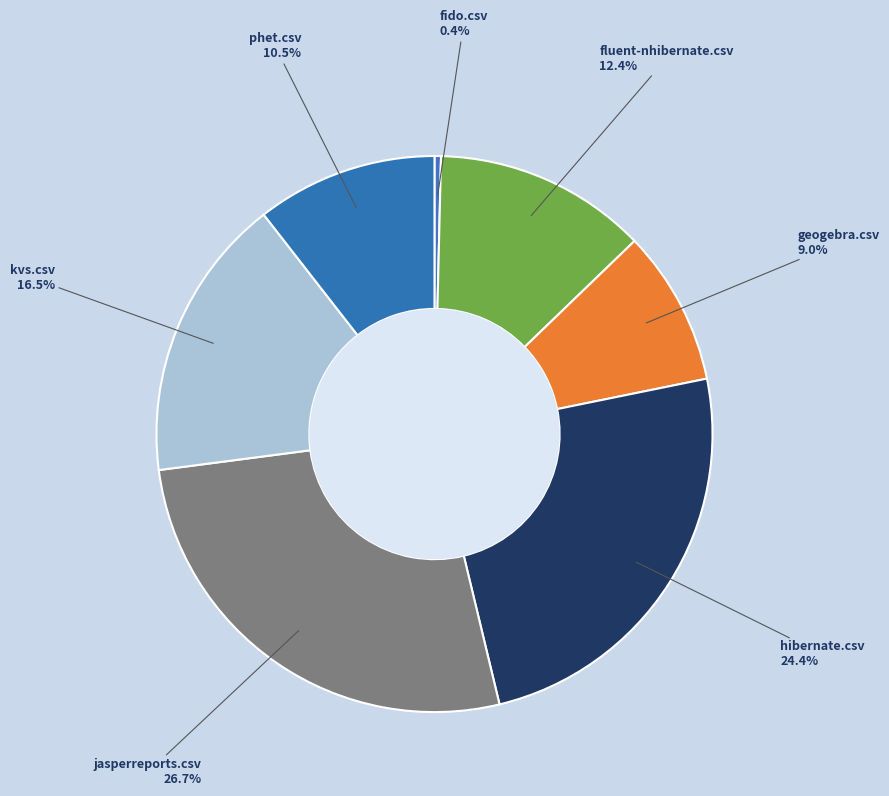

How many slices are in this pie chart?

7